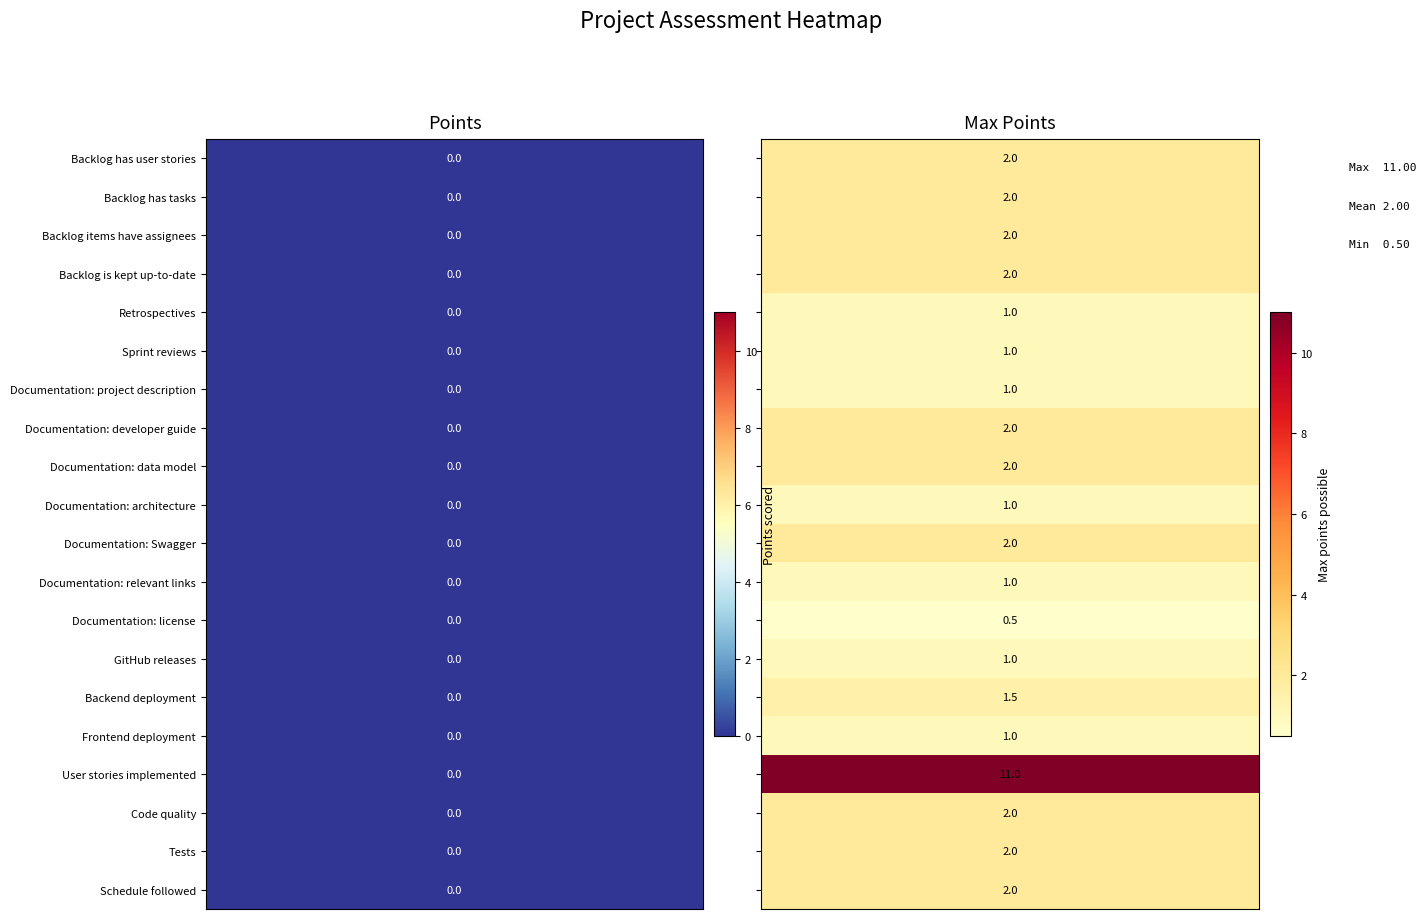

The value of Max points at 12 is 0.5. True or false?

True